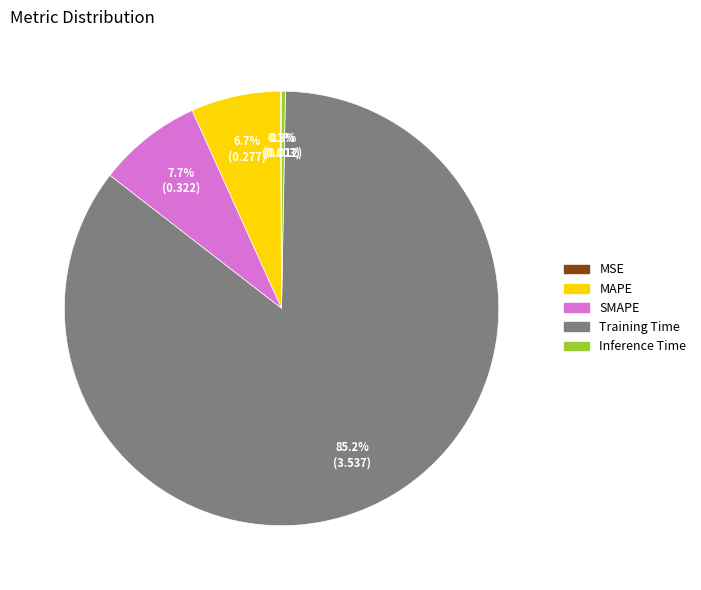

What is the majority slice?

Training Time